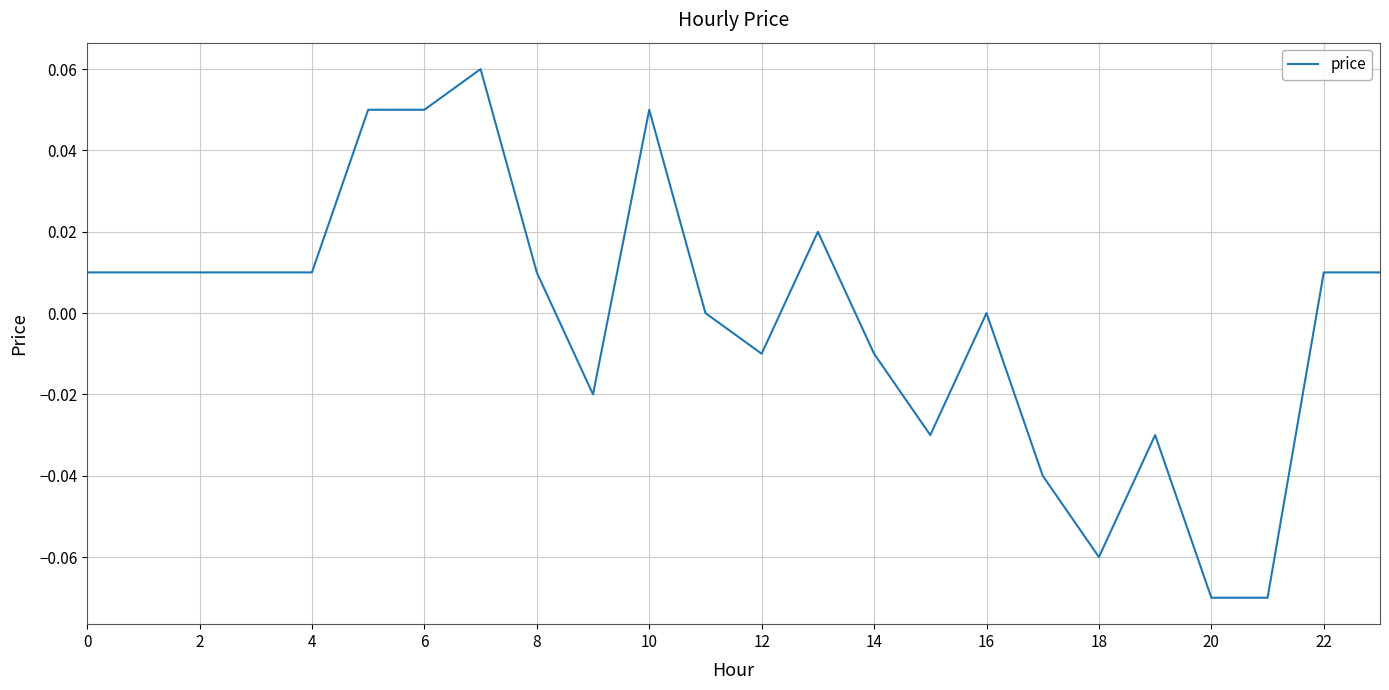

How many lines are shown in the chart?

1